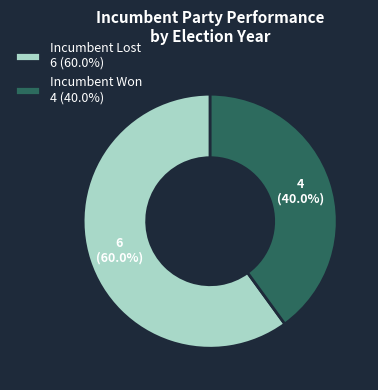

Rank the categories by value from highest to lowest.

Incumbent Lost 6 (60.0%), Incumbent Won 4 (40.0%)